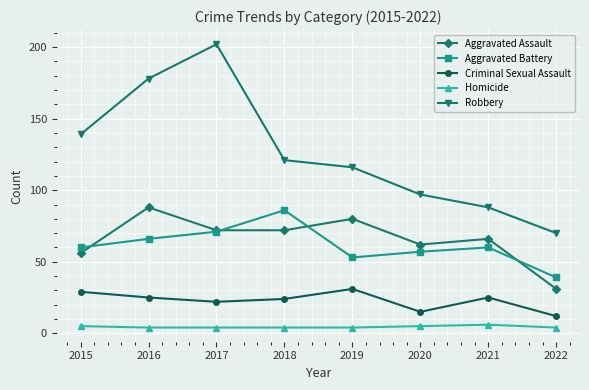

True or false: Robbery has more than 2 points higher than both neighbors.

False